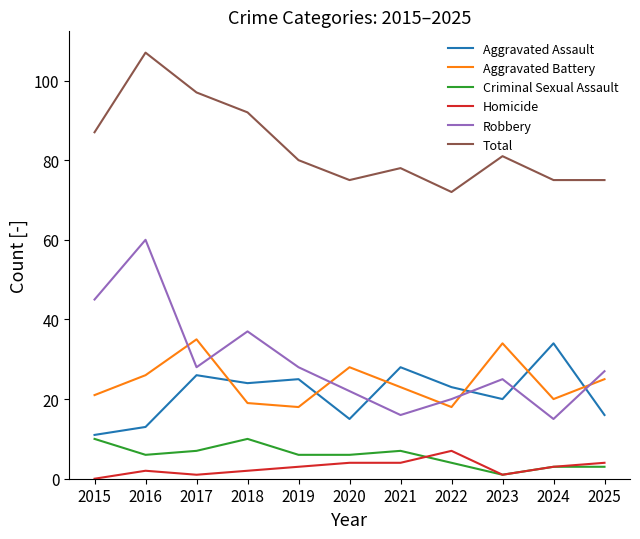

The value of Total at 2023 is 81. True or false?

True